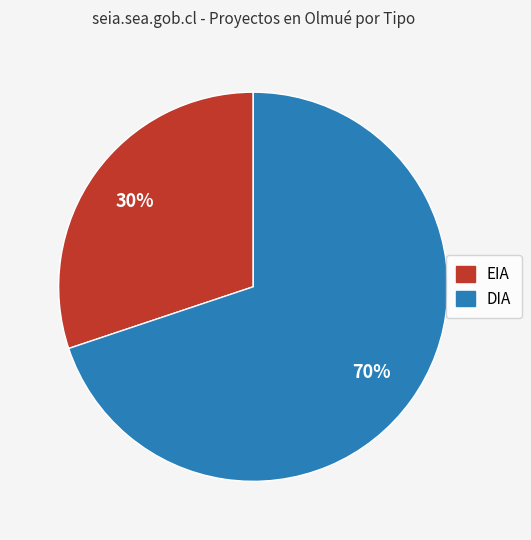

What percentage is the DIA slice, to the nearest percent?

70%